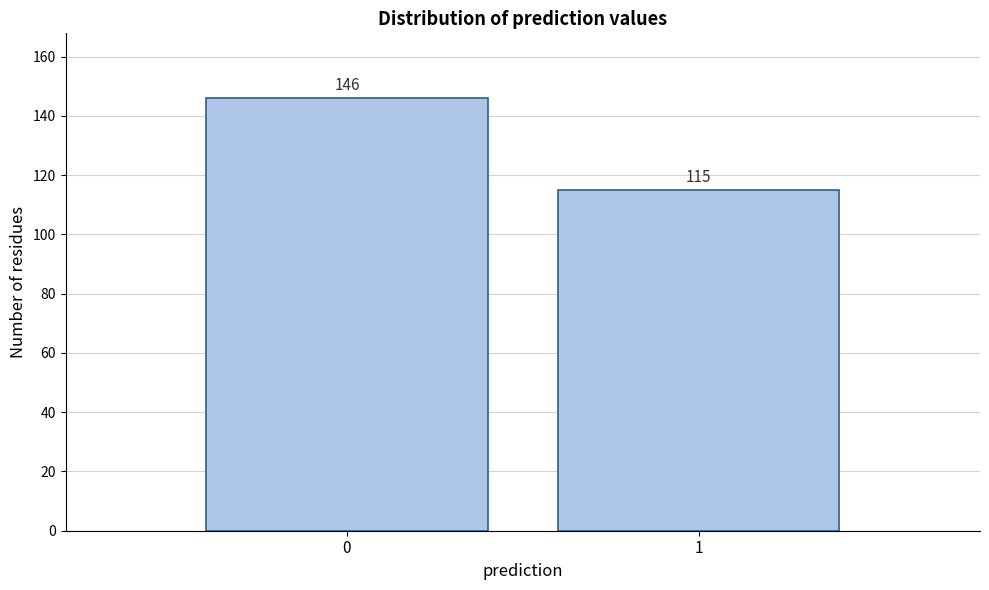

Reading left to right, list all the values displayed in this chart.

146	115